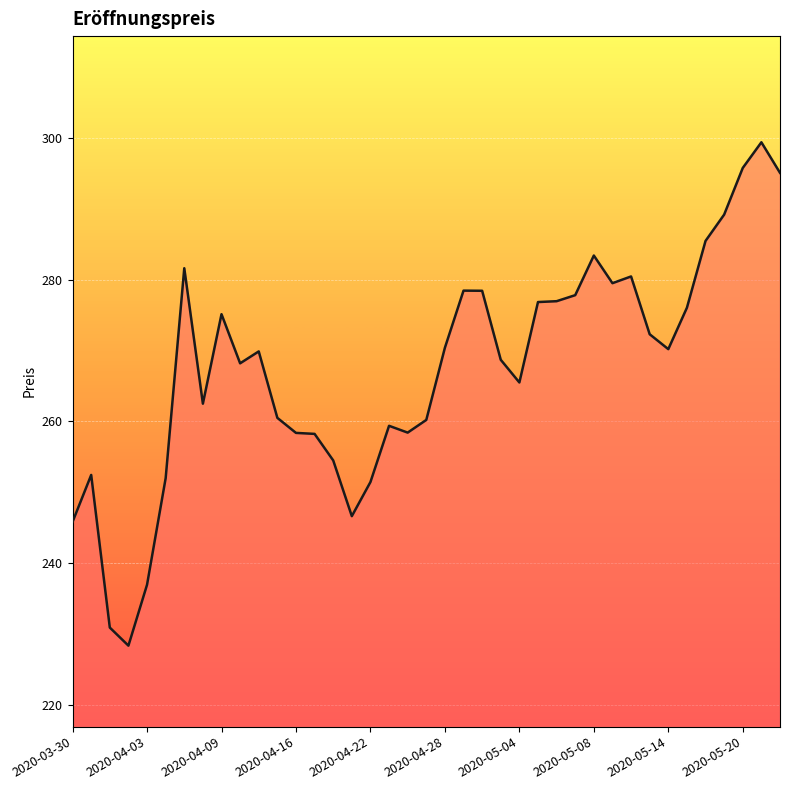

What is the greatest value displayed?

299.4